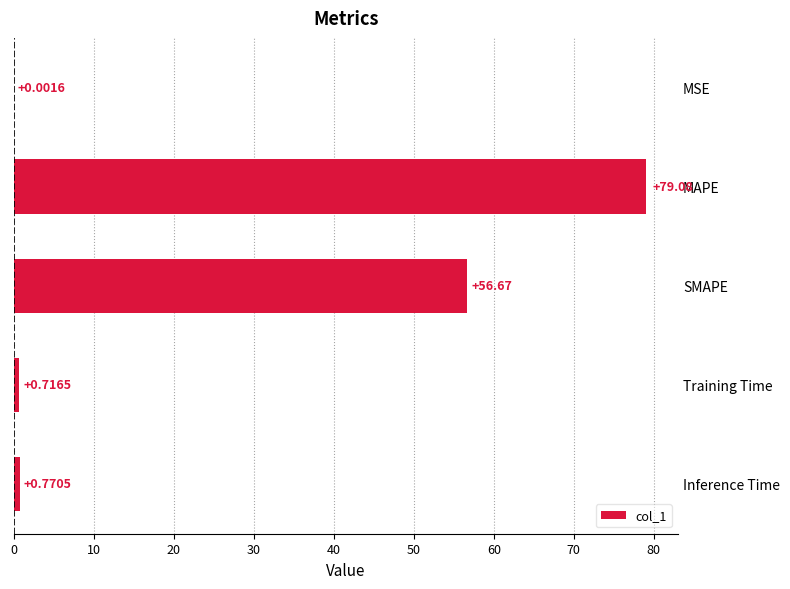

Which has a higher value, Training Time or SMAPE?

SMAPE